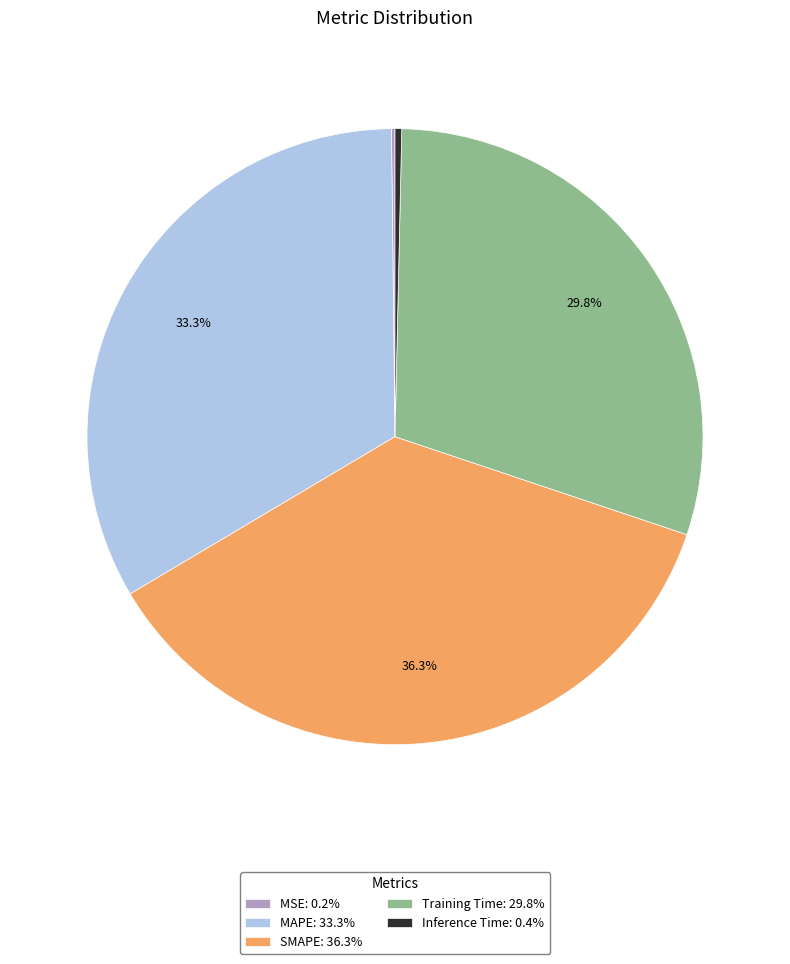

Is Training Time: 29.8% the majority of the pie?

No